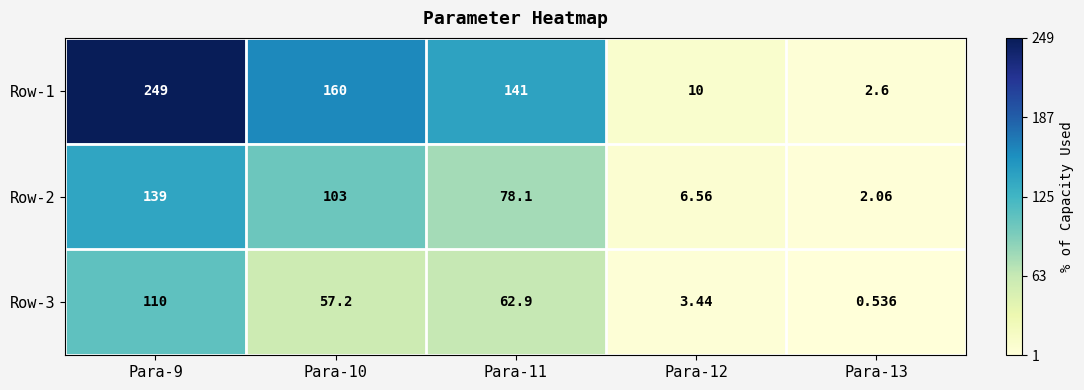

What is the total value across all series at Para-10?

320.2